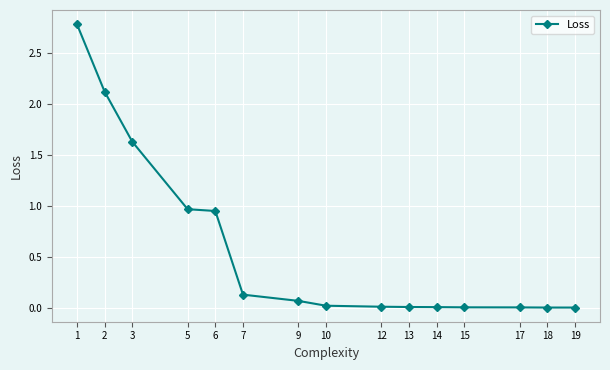

What is the difference between the maximum and second lowest values?

2.8